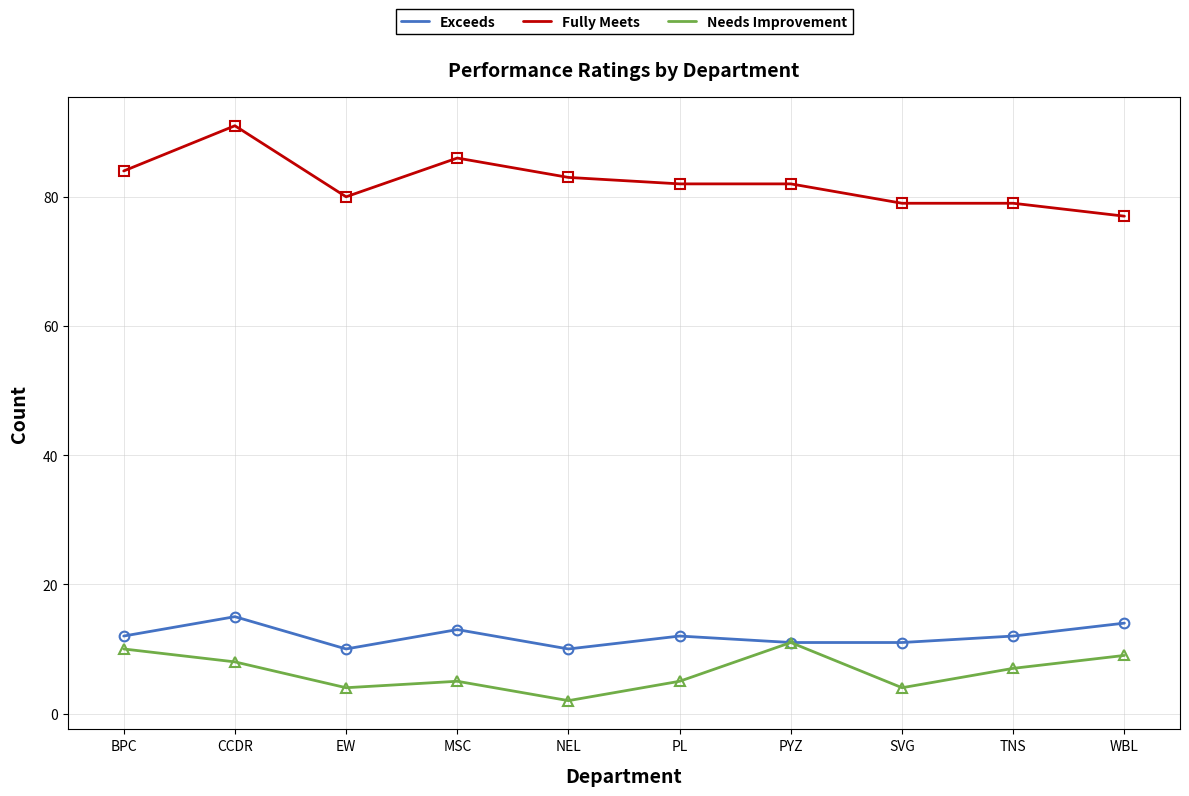

Reading right to left, transcribe all the data shown in this chart.

Exceeds: WBL=14	TNS=12	SVG=11	PYZ=11	PL=12	NEL=10	MSC=13	EW=10	CCDR=15	BPC=12
Fully Meets: WBL=77	TNS=79	SVG=79	PYZ=82	PL=82	NEL=83	MSC=86	EW=80	CCDR=91	BPC=84
Needs Improvement: WBL=9	TNS=7	SVG=4	PYZ=11	PL=5	NEL=2	MSC=5	EW=4	CCDR=8	BPC=10